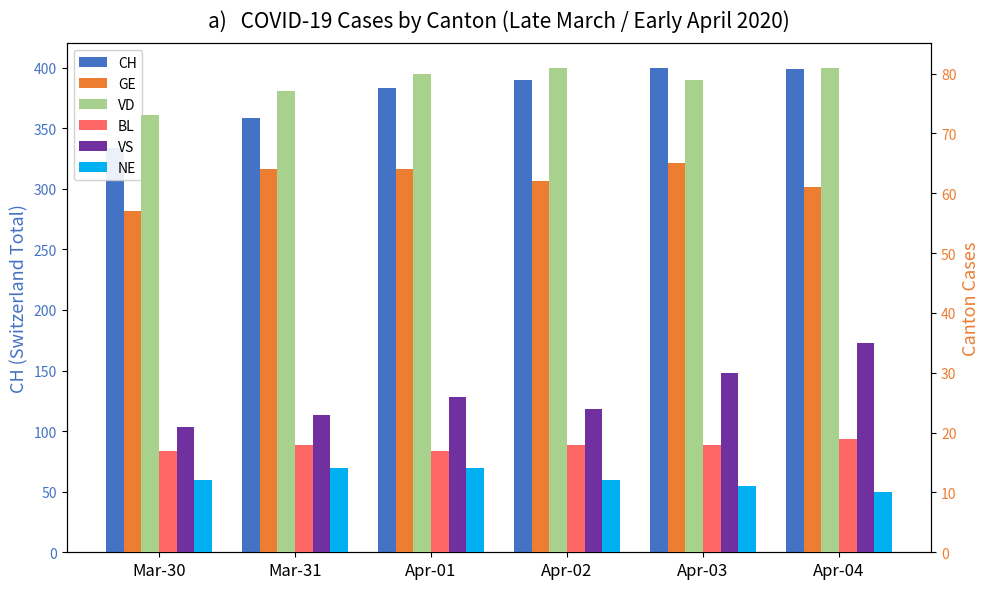

Where does the VS series first go above 26?

Apr-03